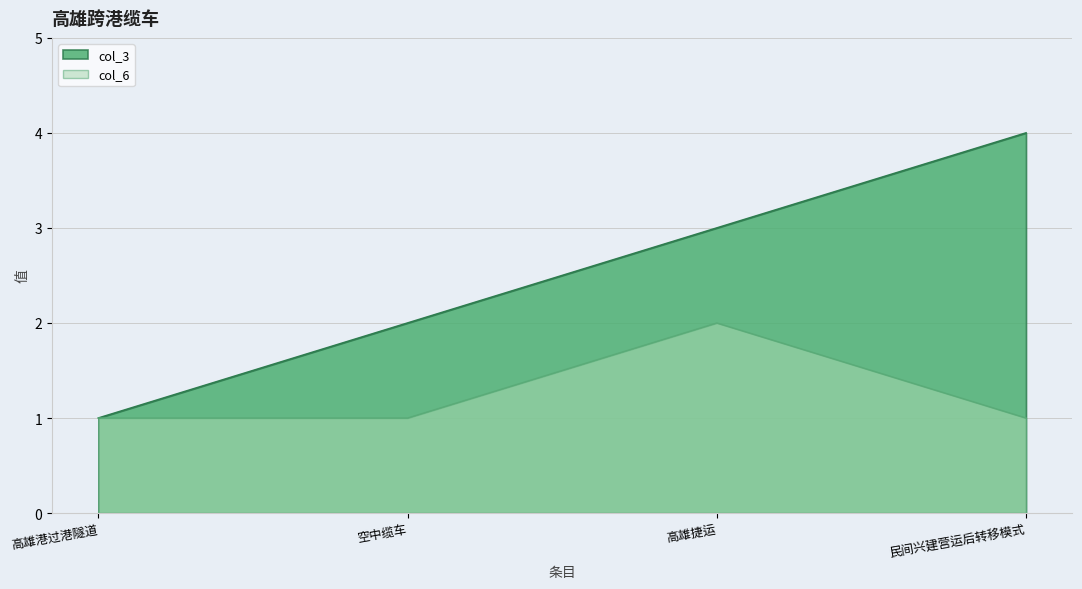

What is the total value across all series at 高雄捷运?

5